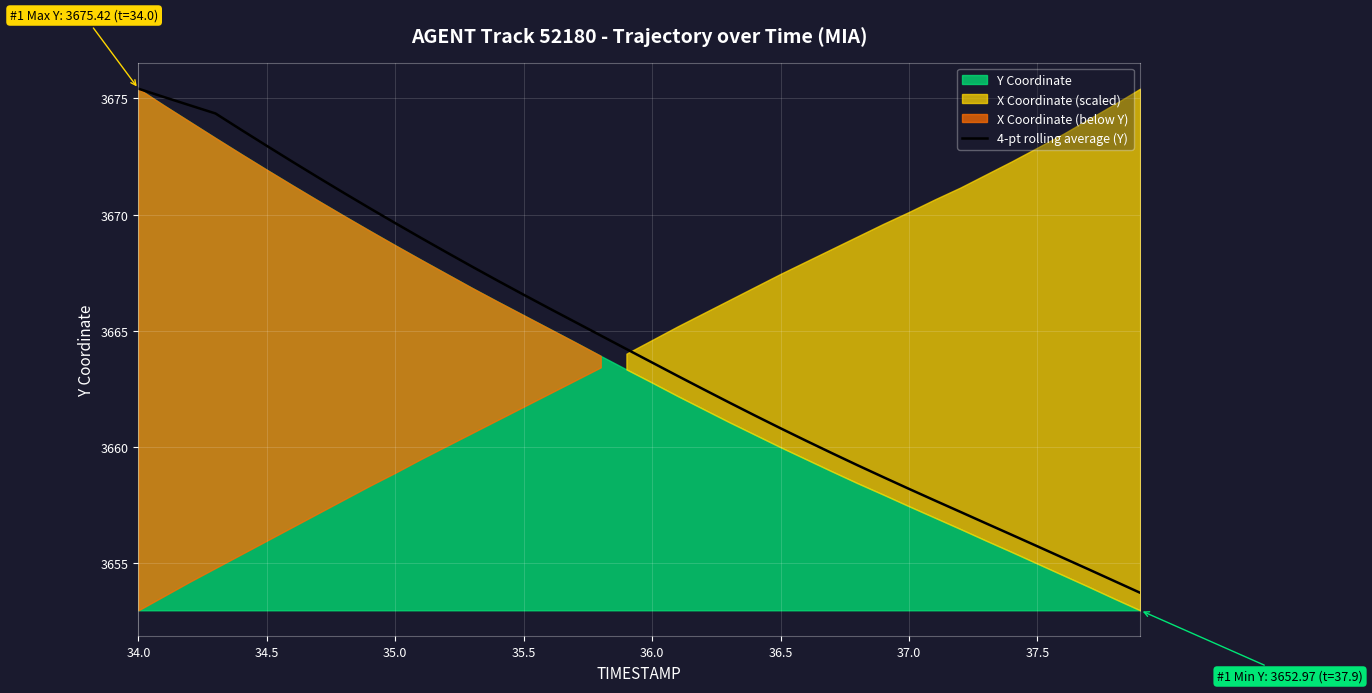

What is the maximum value for 4-pt rolling average (Y)?

3675.4